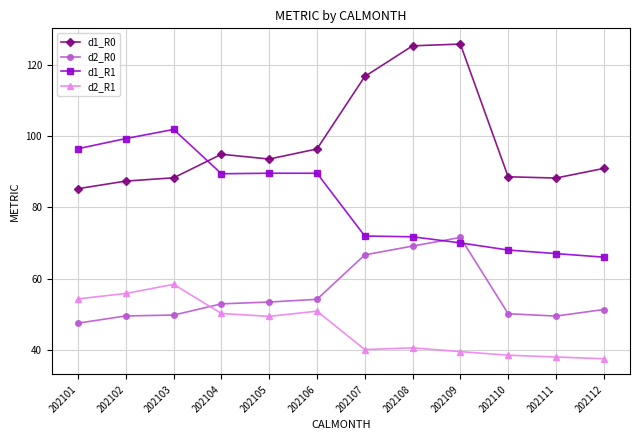

What is the difference between the maximum and minimum values in the d1_R0 series?

40.6